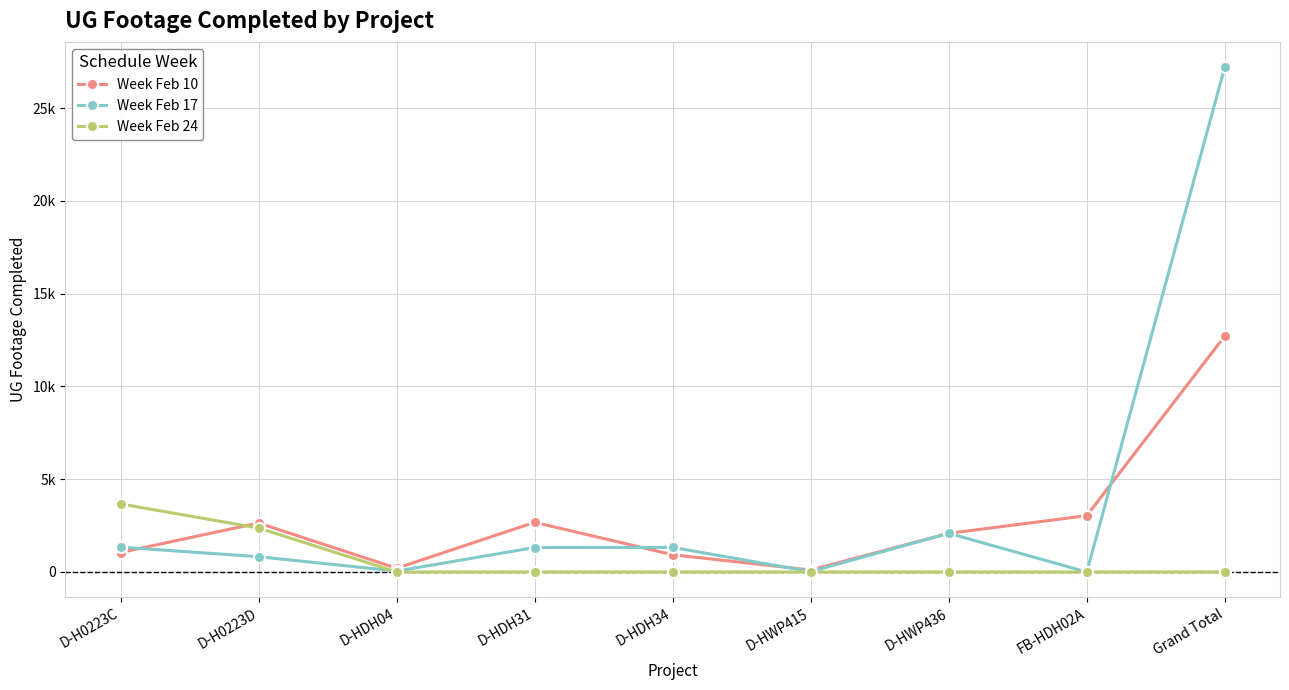

Is this an area chart (filled region under the line)?

No